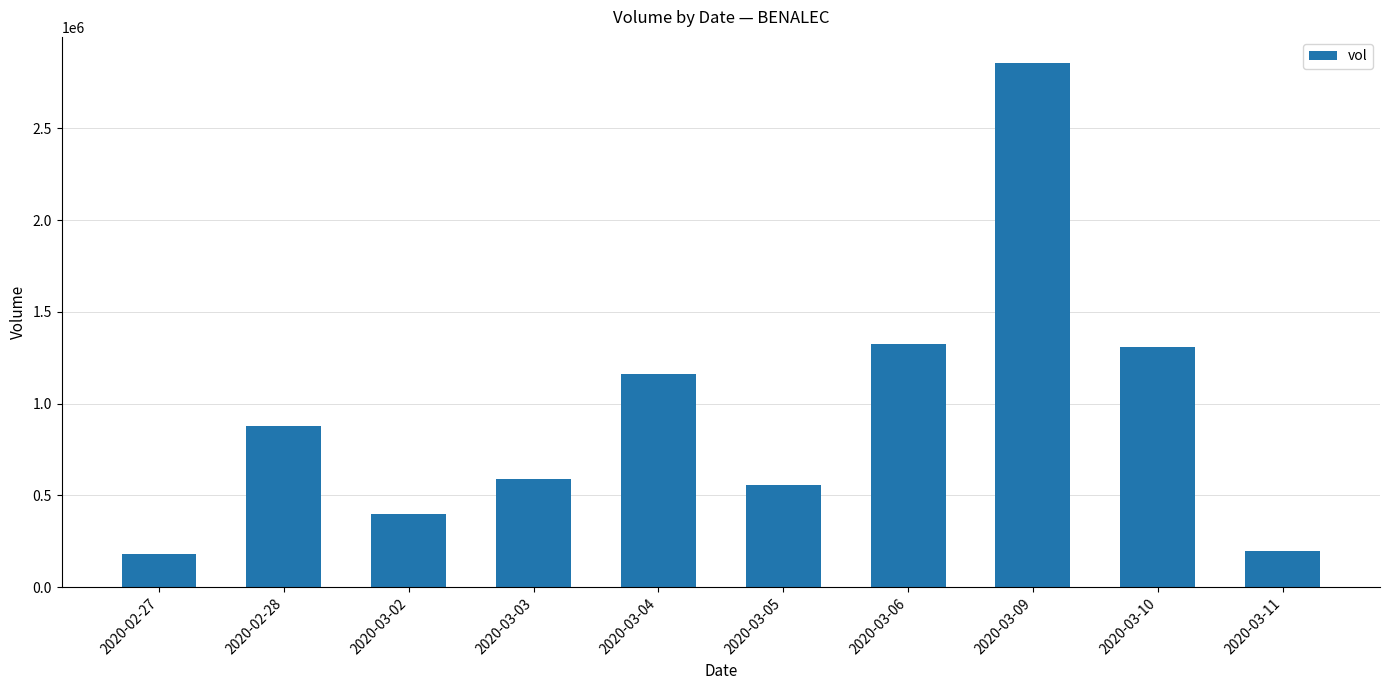

What is the label of the 9th bar from the right?

2020-02-28